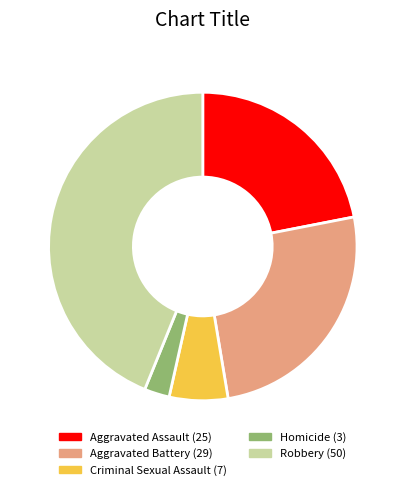

Do Aggravated Assault and Criminal Sexual Assault together represent more than half of the pie?

No